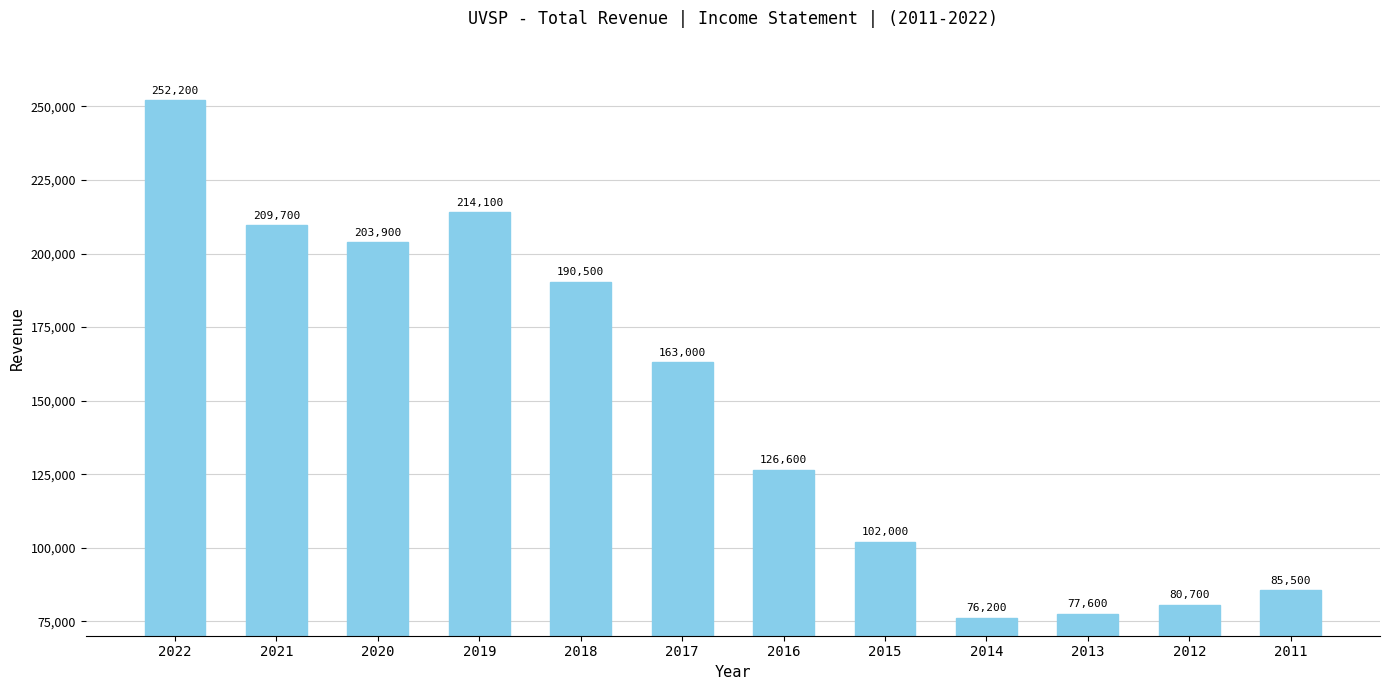

What is the change in value from 2014 to 2011?

+9300